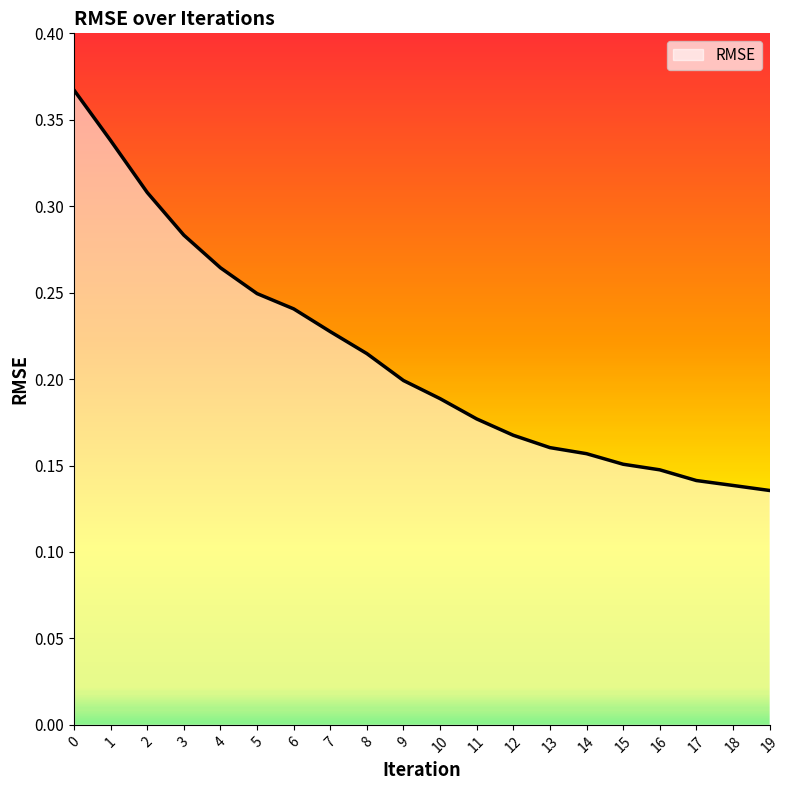

The value at 18 is 0.0. True or false?

False